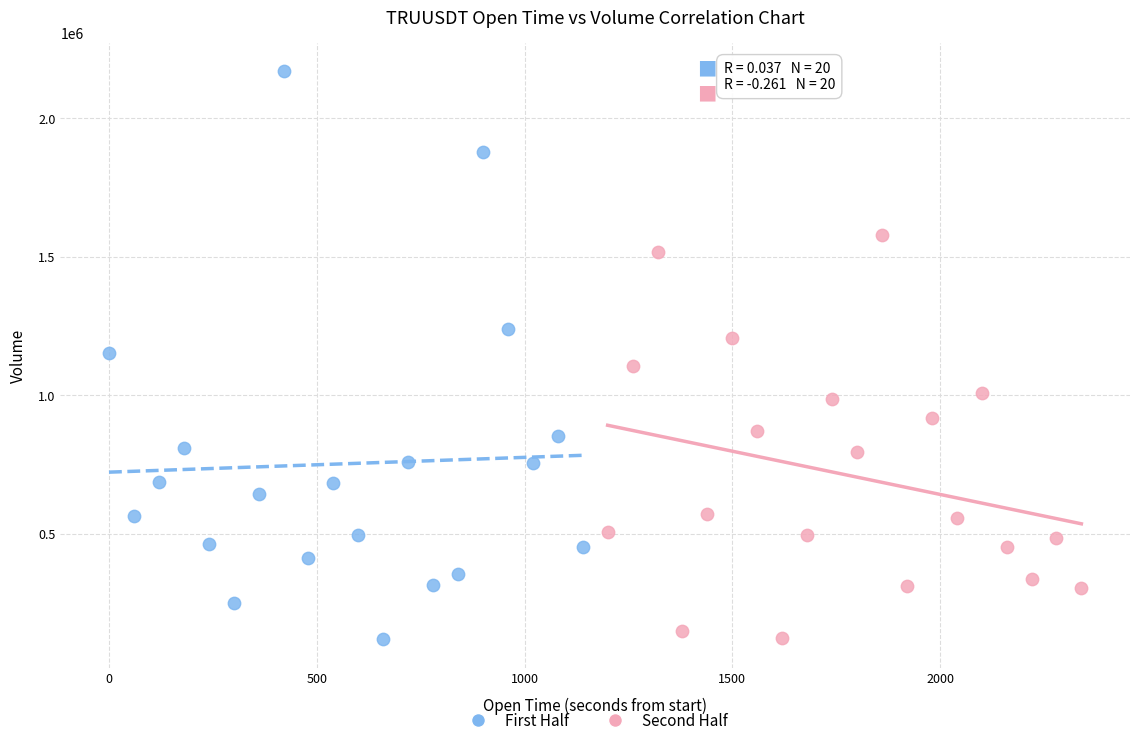

Which series reaches the maximum Y coordinate?

First Half